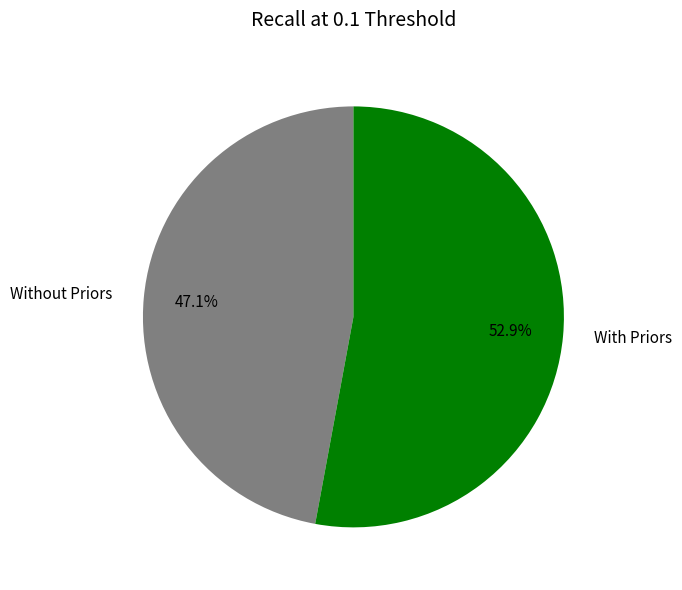

Is there any slice that represents more than half of the pie?

Yes